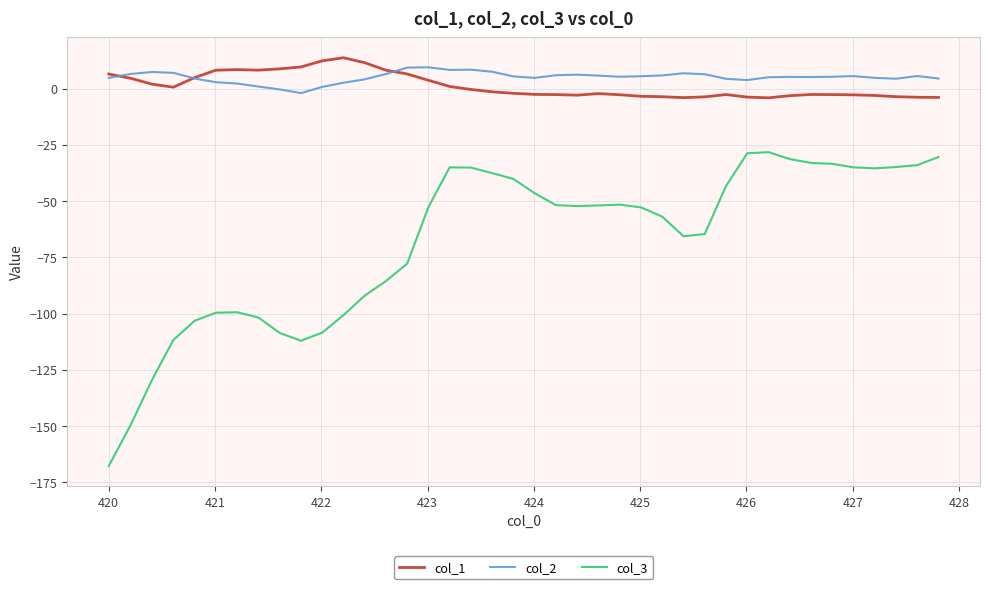

True or false: col_3 and col_2 cross at least once.

False